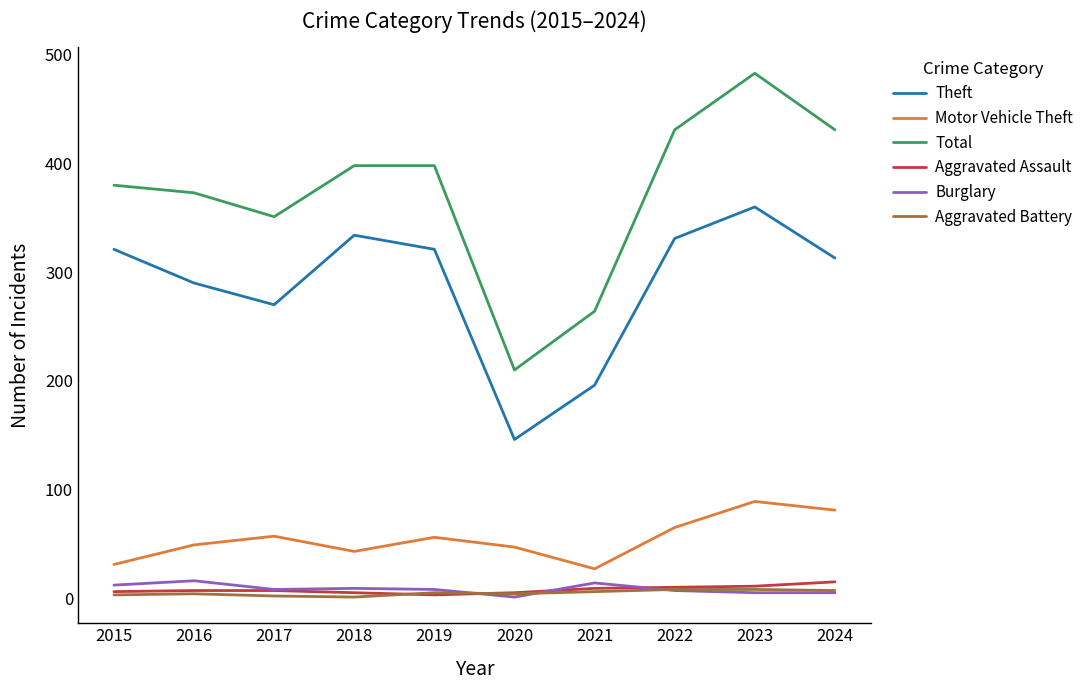

True or false: Total and Motor Vehicle Theft intersect in this chart.

False